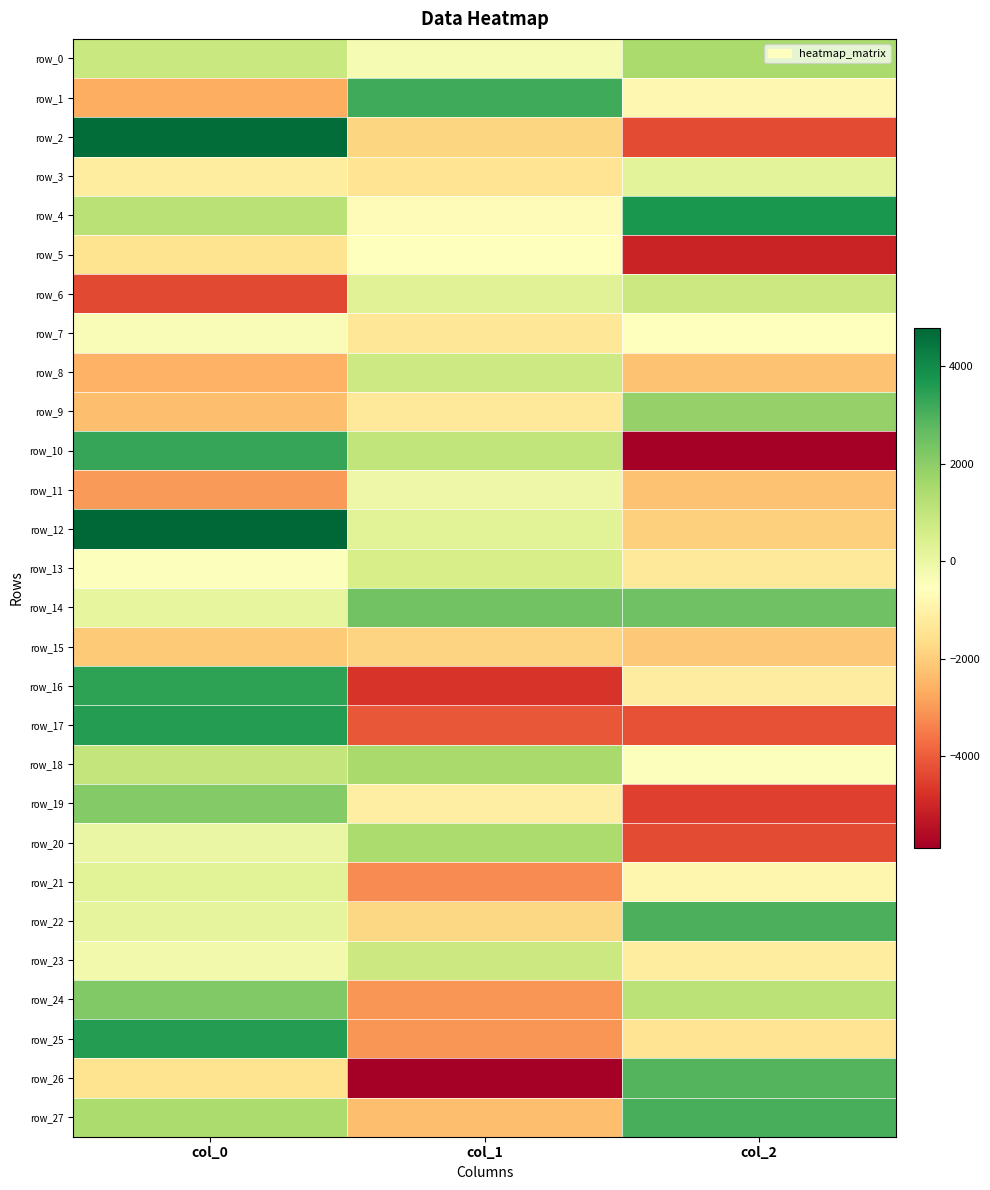

What is the maximum value for row_0?

1489.9